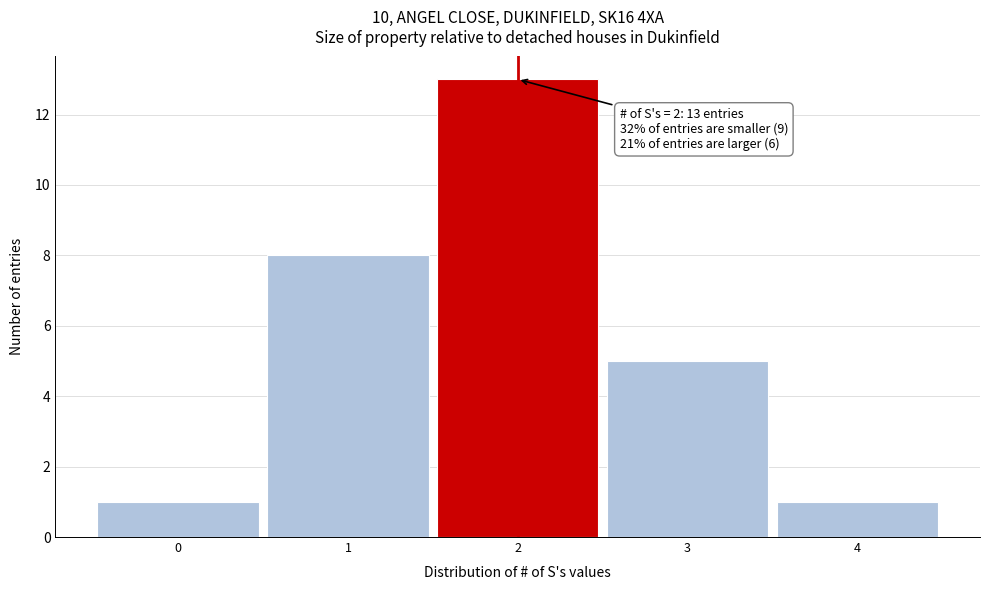

Which range on the x-axis has the tallest bar?

1.5 to 2.5